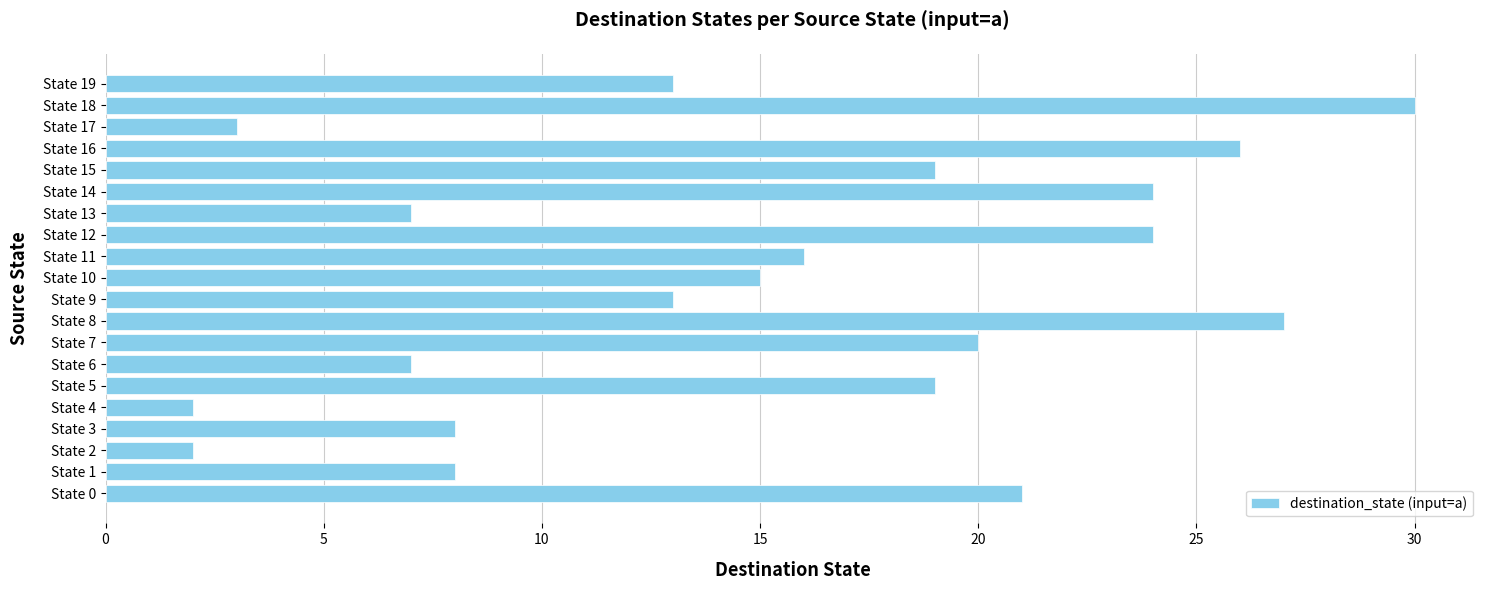

Does the chart contain stacked bars?

No